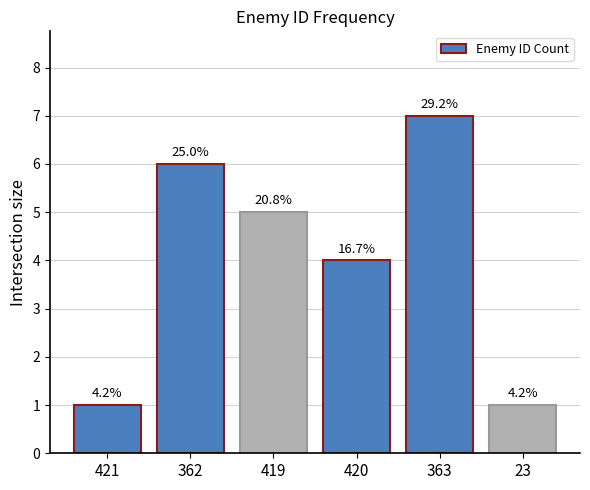

What is the difference between the values at 363 and 362?

1